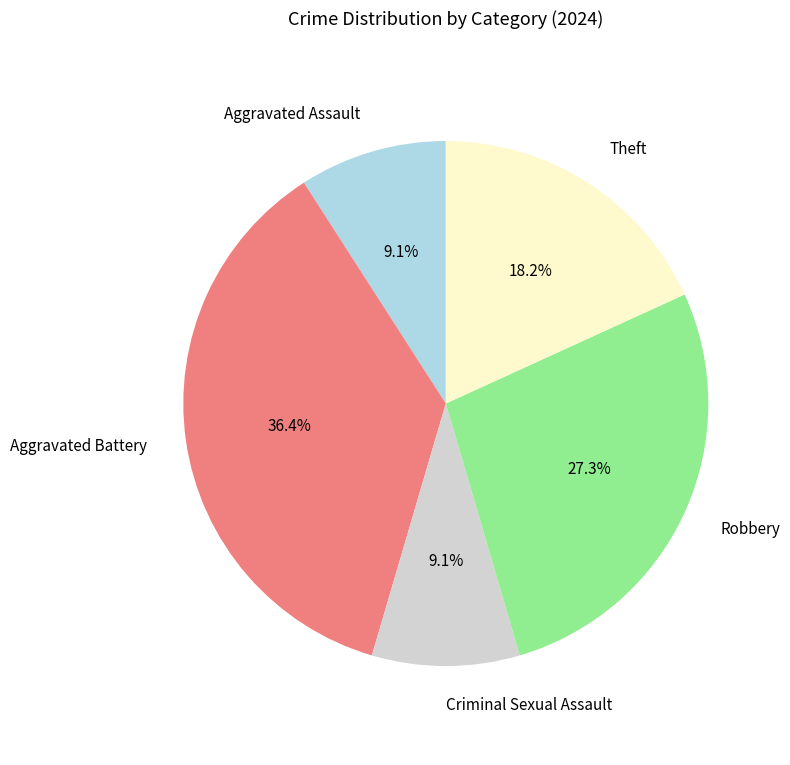

True or false: Aggravated Assault accounts for 20% of the total.

False